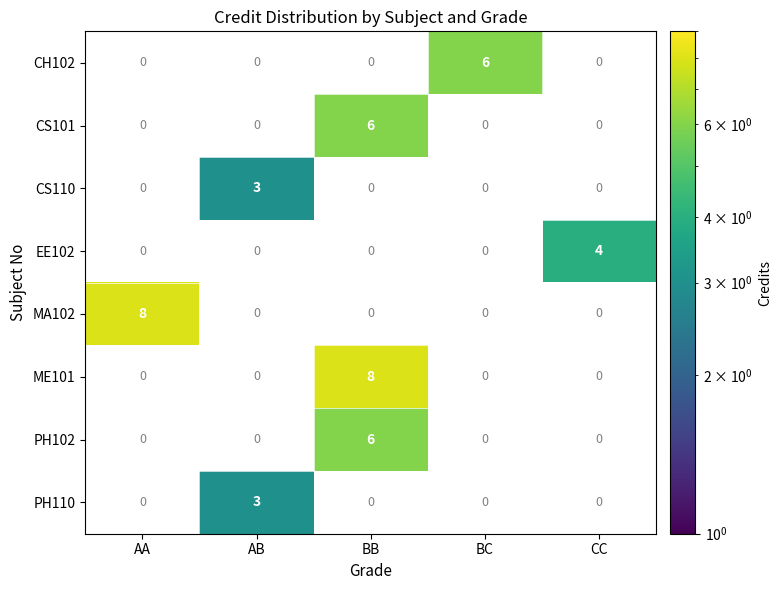

The PH110 series shows 0 at BC. True or false?

True